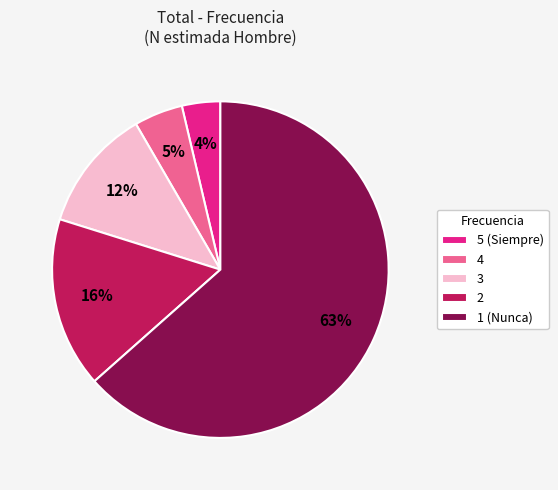

To the nearest percent, what is the difference between the 1 (Nunca) and 2 slice percentages?

47%